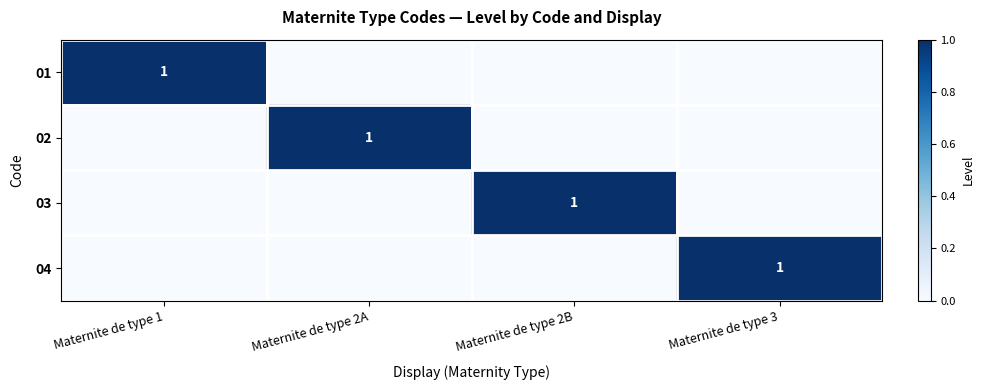

Which series changed the most between Maternite de type 2A and Maternite de type 2B?

02